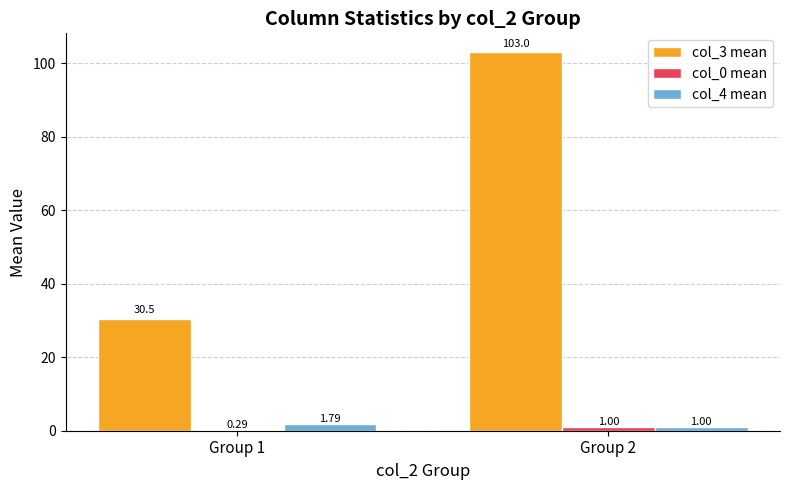

Which series has the widest spread of values?

col_3 mean